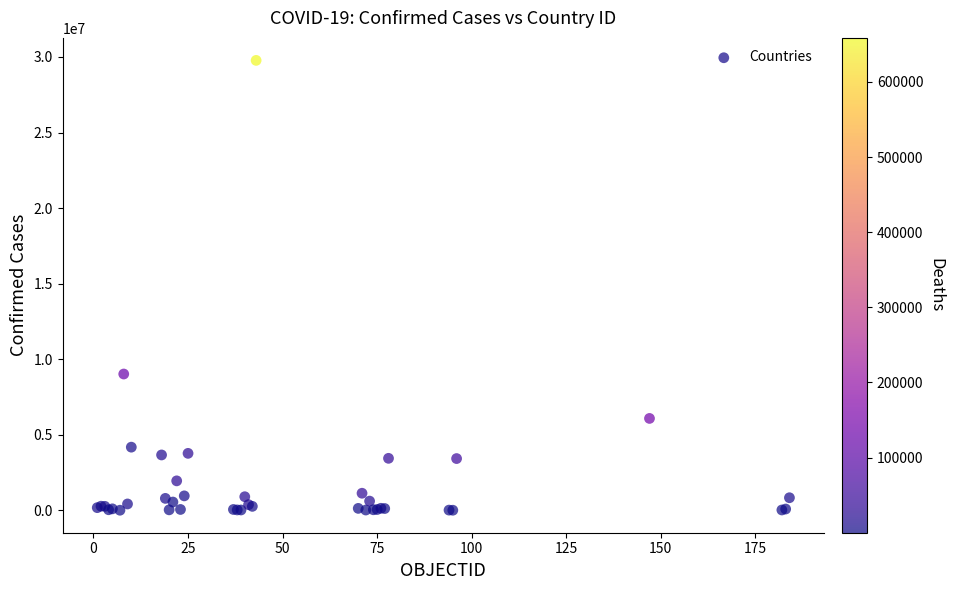

What Y value in the scatter plot is closest to 14891428?

9021240